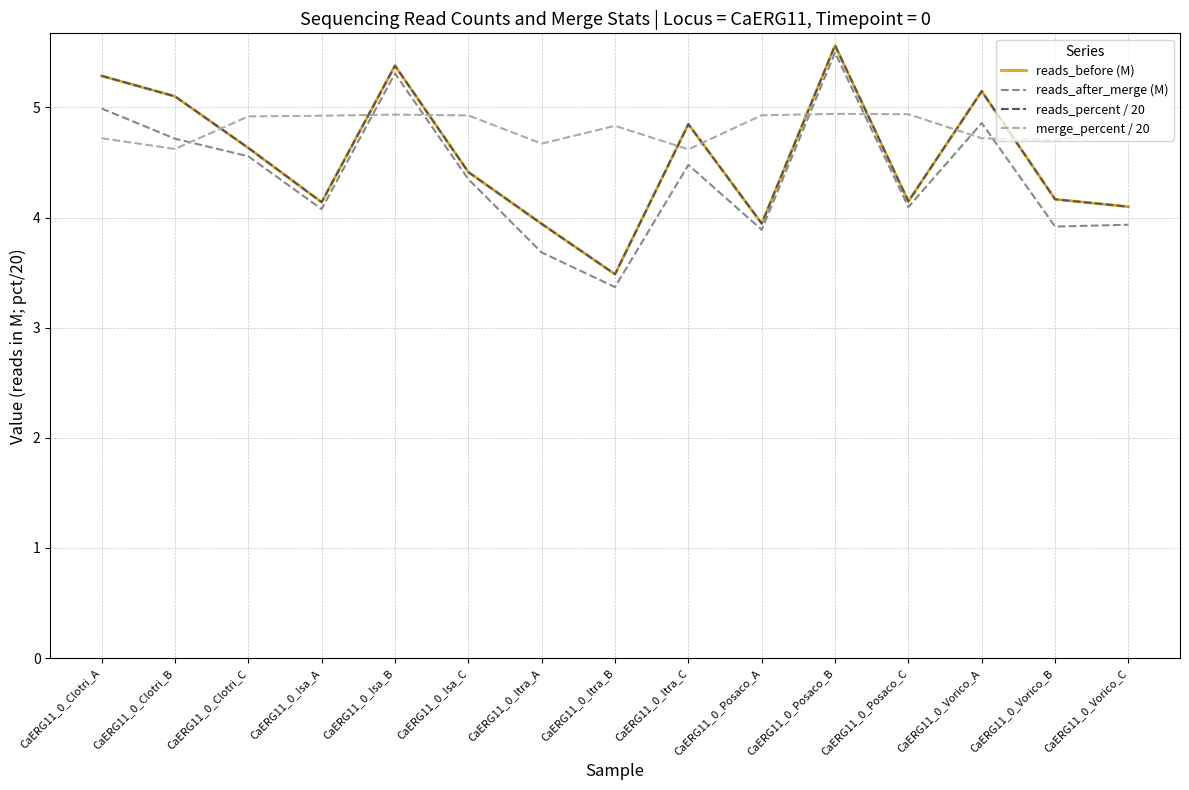

Which series has the largest total across all categories?

merge_percent / 20